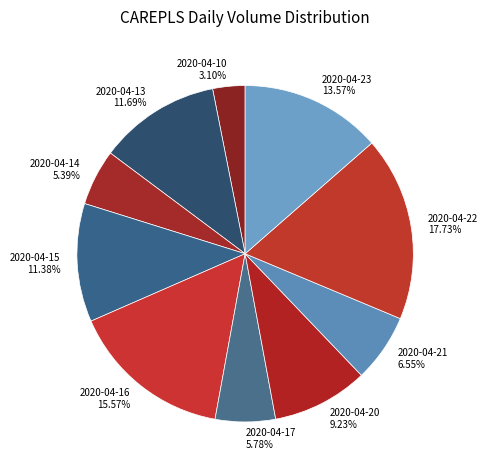

How many slices are in this pie chart?

10